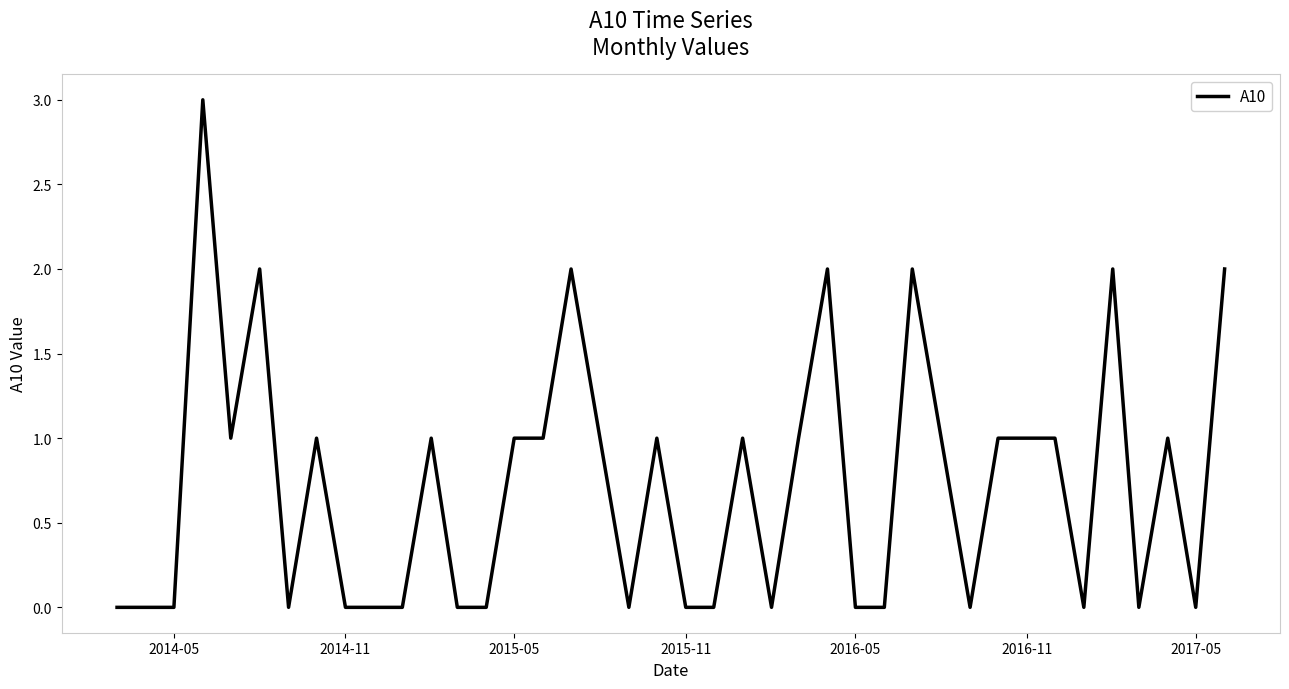

What is the difference between the maximum and minimum values?

3